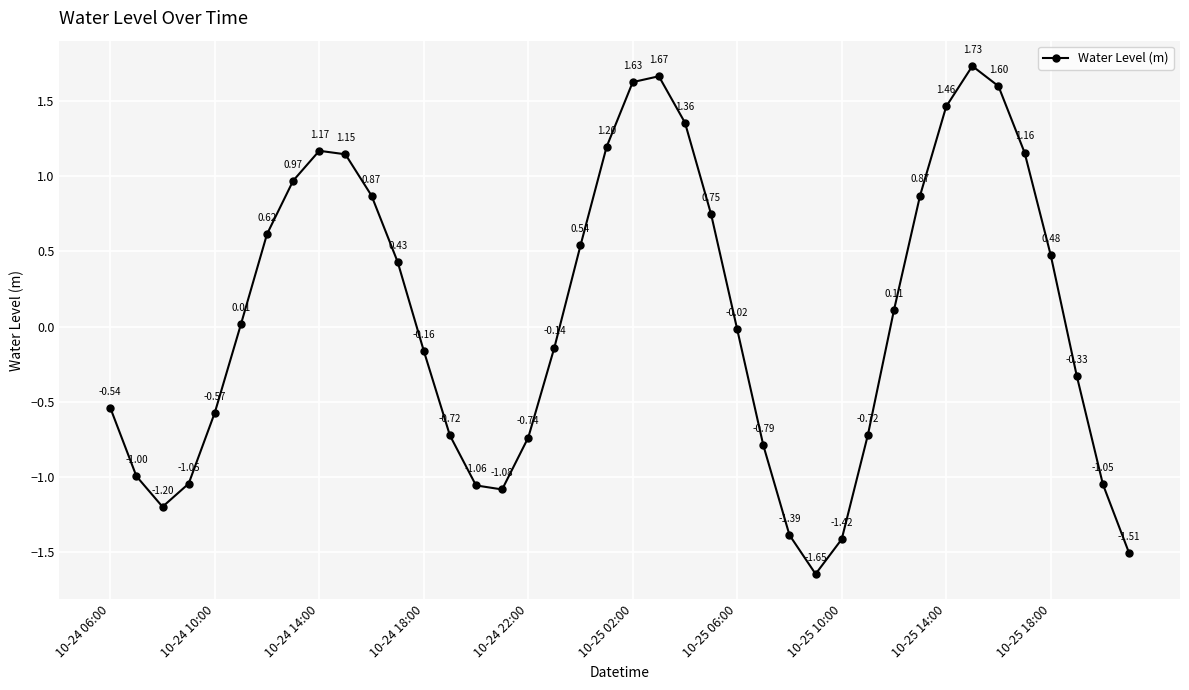

How many negative values are there?

20